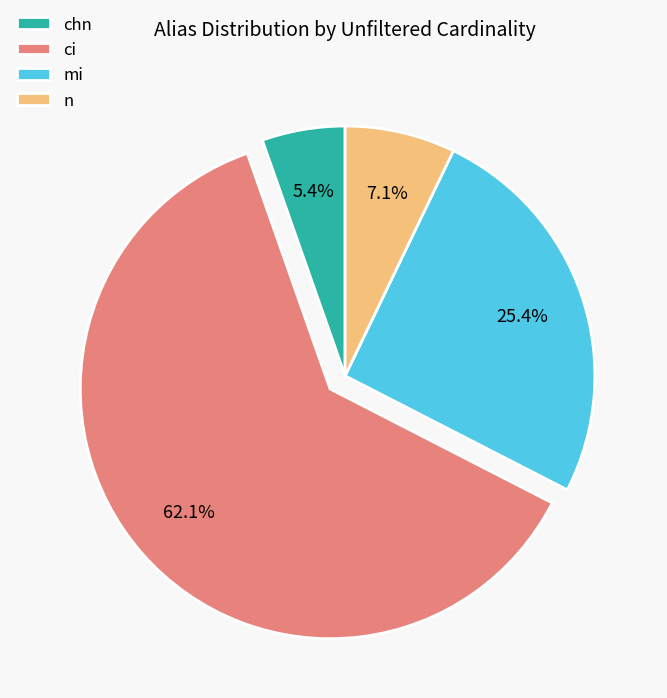

Which slice represents more than half of the pie?

ci